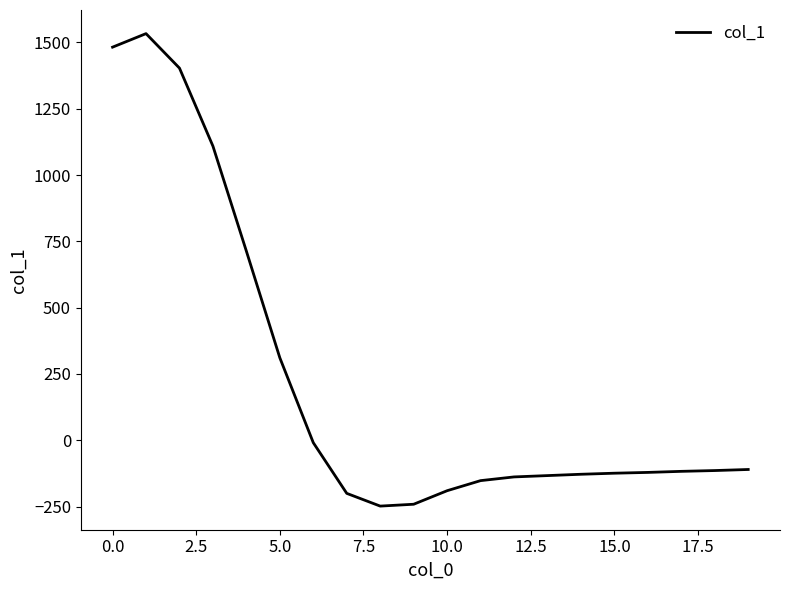

What is the greatest value displayed?

1533